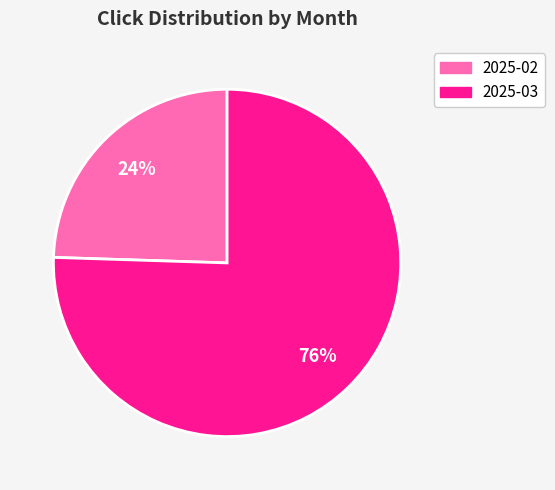

To the nearest percent, what percentage of the pie is 2025-02?

24%